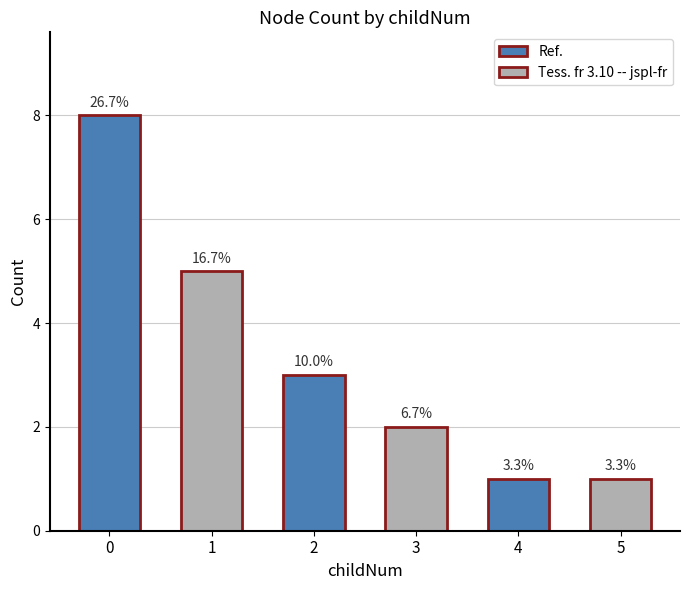

Reading left to right, what are all the values shown in this chart?

0=8	1=5	2=3	3=2	4=1	5=1